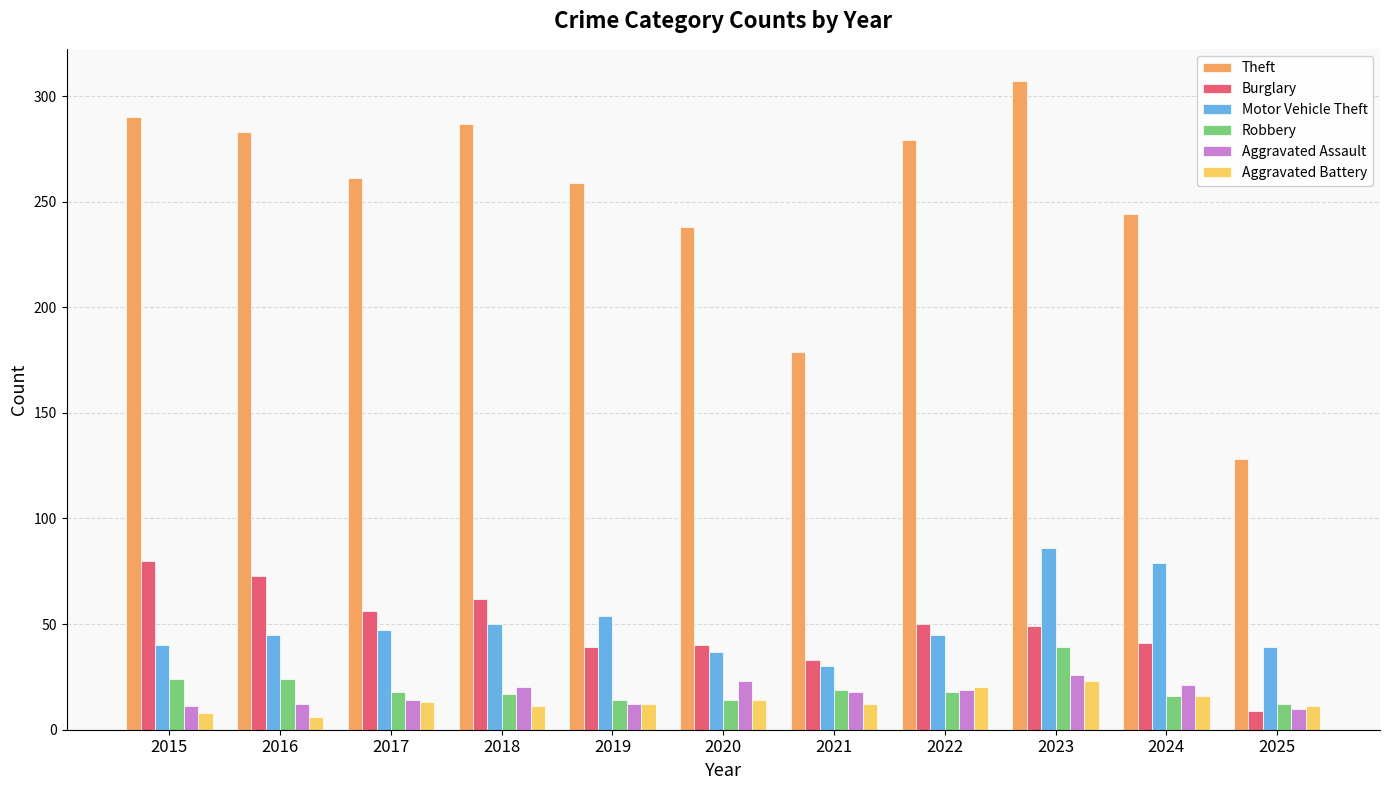

What is the sum of all Theft values?

2755